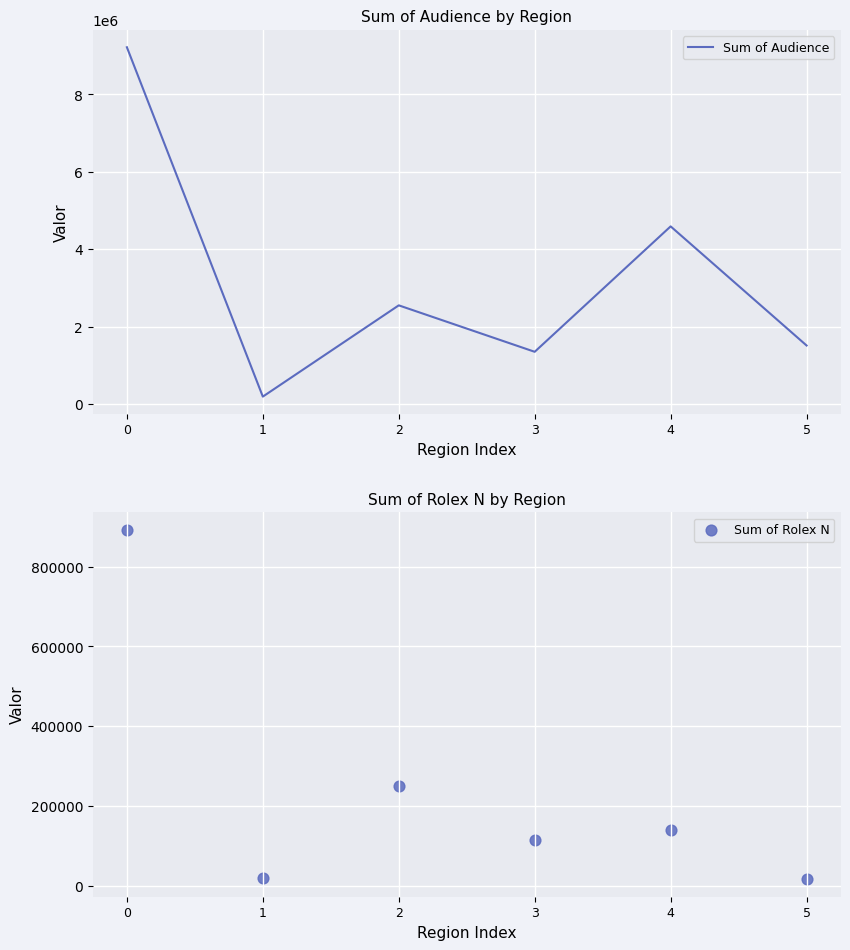

Which series reaches the maximum Y coordinate?

Sum of Audience